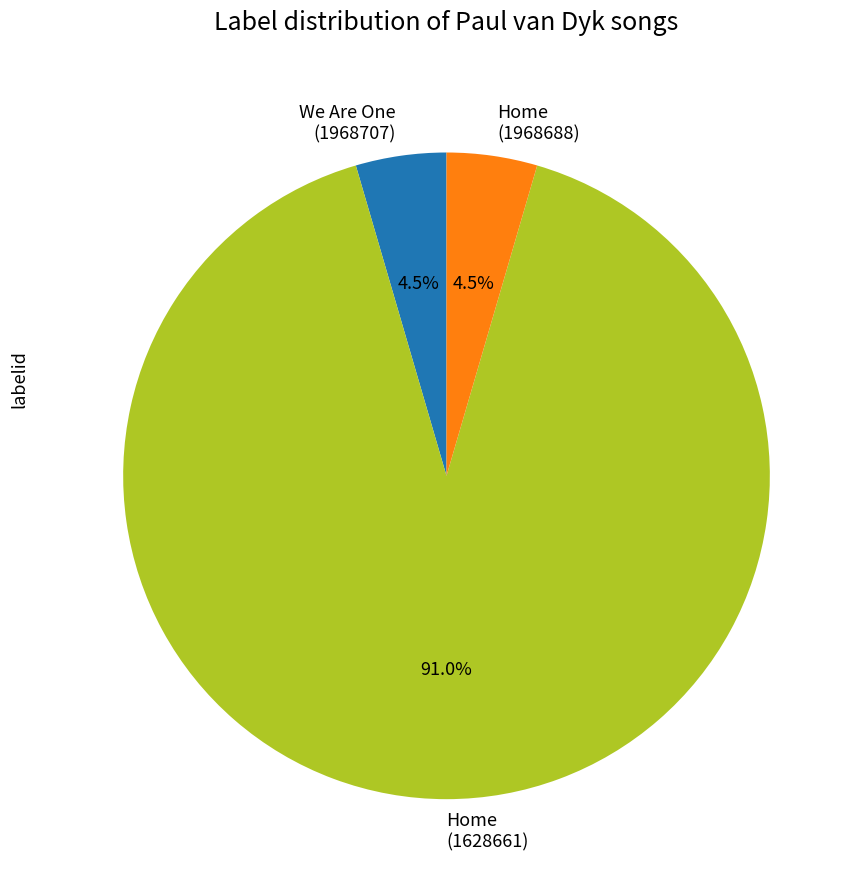

What is the largest slice in the pie chart?

Home (1628661)